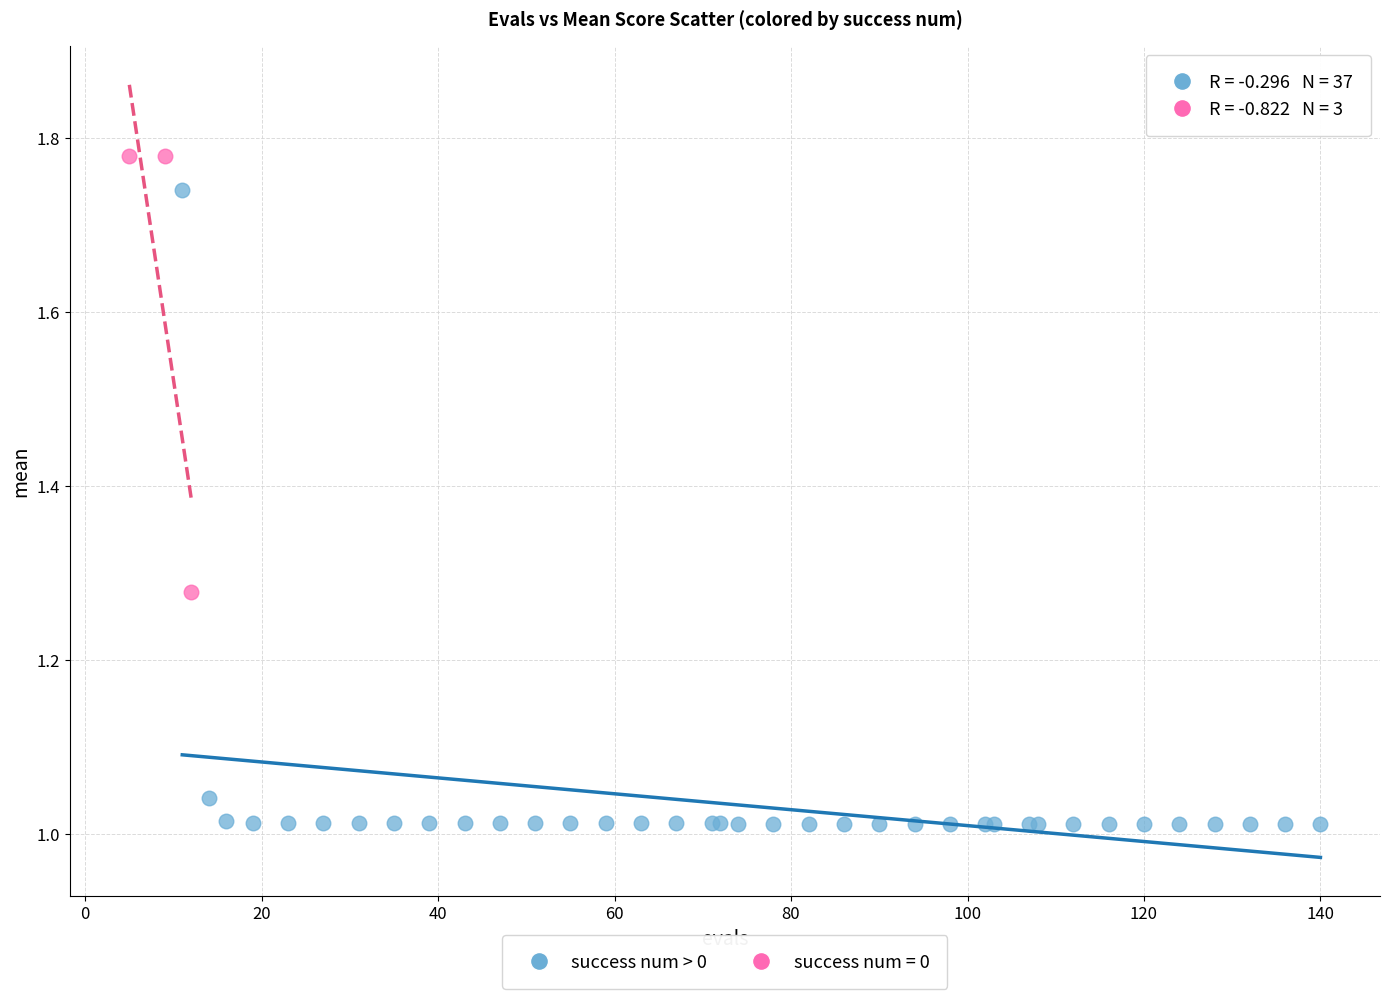

Which series contains the highest Y value?

success num = 0